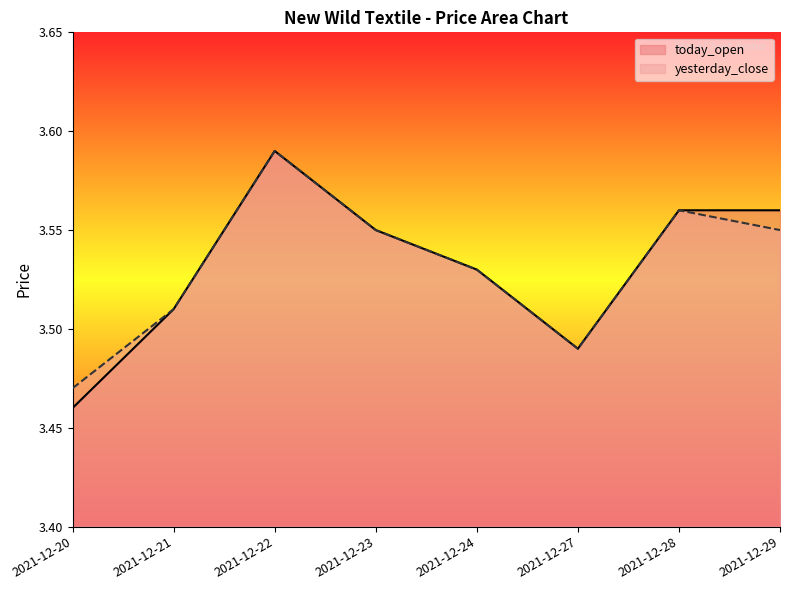

List the series in order of their peak value, lowest first.

today_open, yesterday_close